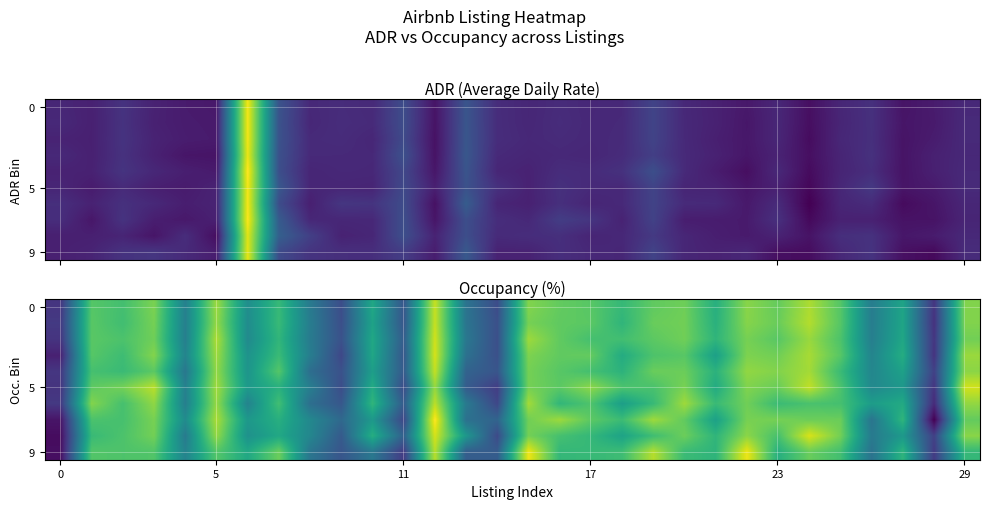

What is the spread (max minus min) of values at 8?

10.5